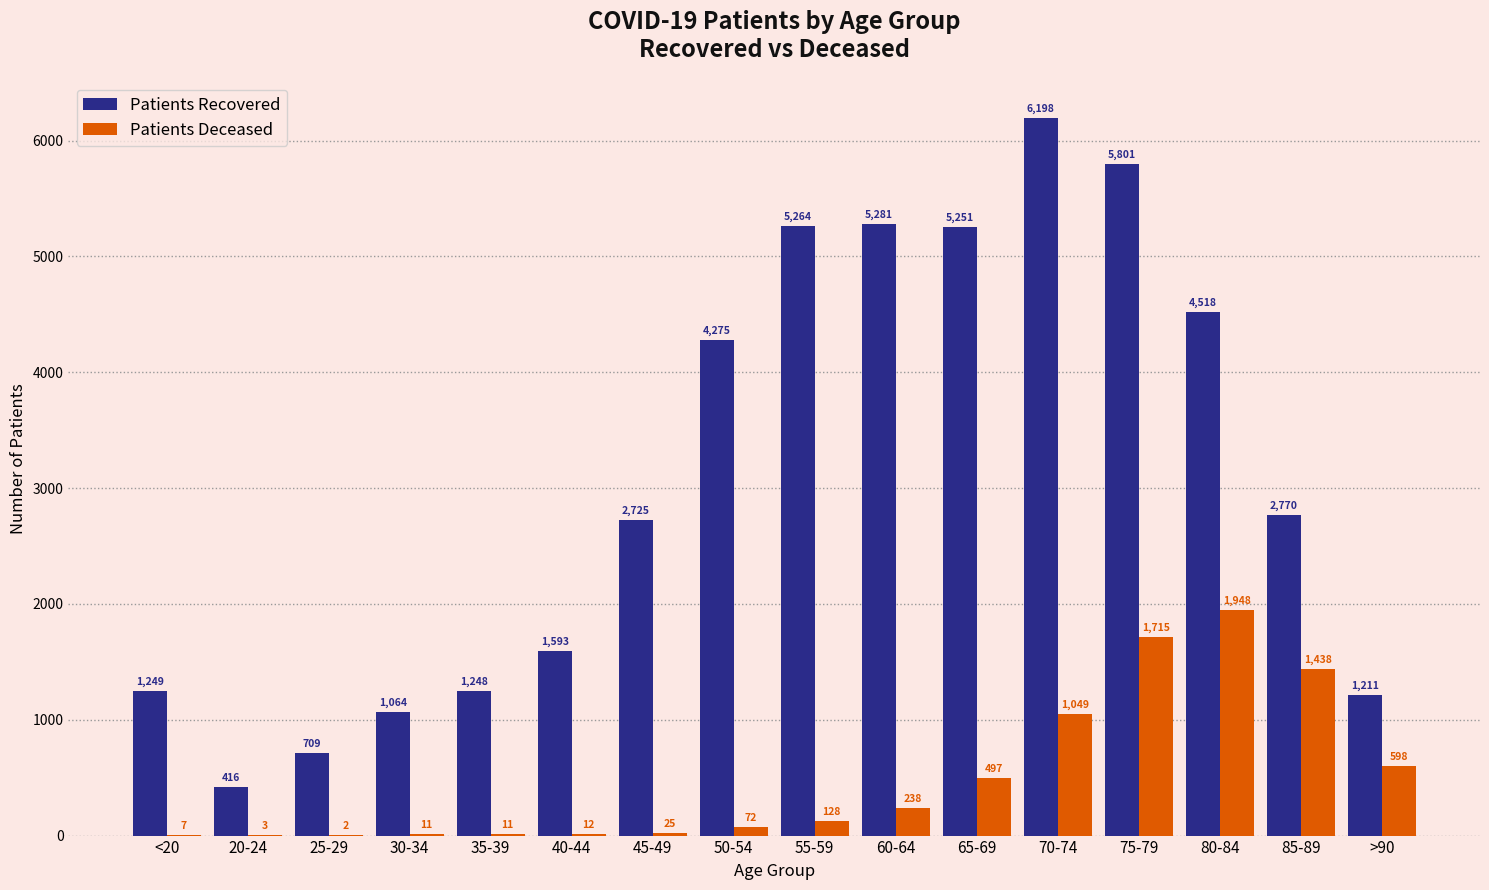

At which category is the sum across all series the highest?

75-79